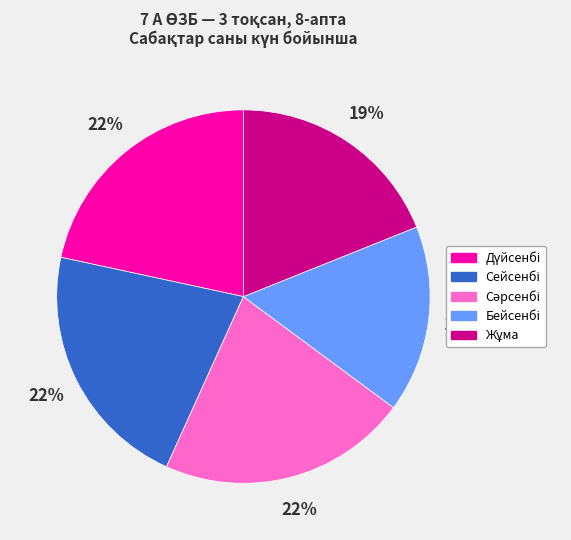

Is there a majority slice in this chart?

No